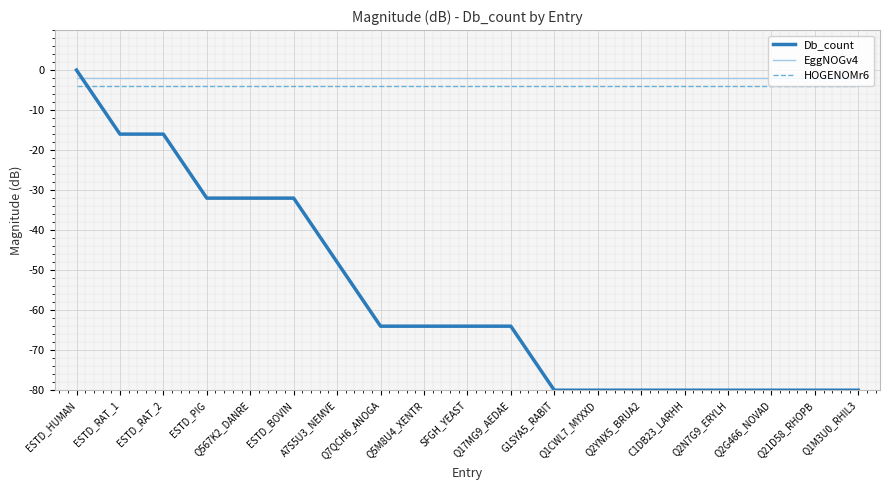

Reading left to right, what are all the values shown in this chart?

Db_count: 0	-16	-16	-32	-32	-32	-48	-64	-64	-64	-64	-80	-80	-80	-80	-80	-80	-80	-80
EggNOGv4: -2	-2	-2	-2	-2	-2	-2	-2	-2	-2	-2	-2	-2	-2	-2	-2	-2	-2	-2
HOGENOMr6: -4	-4	-4	-4	-4	-4	-4	-4	-4	-4	-4	-4	-4	-4	-4	-4	-4	-4	-4